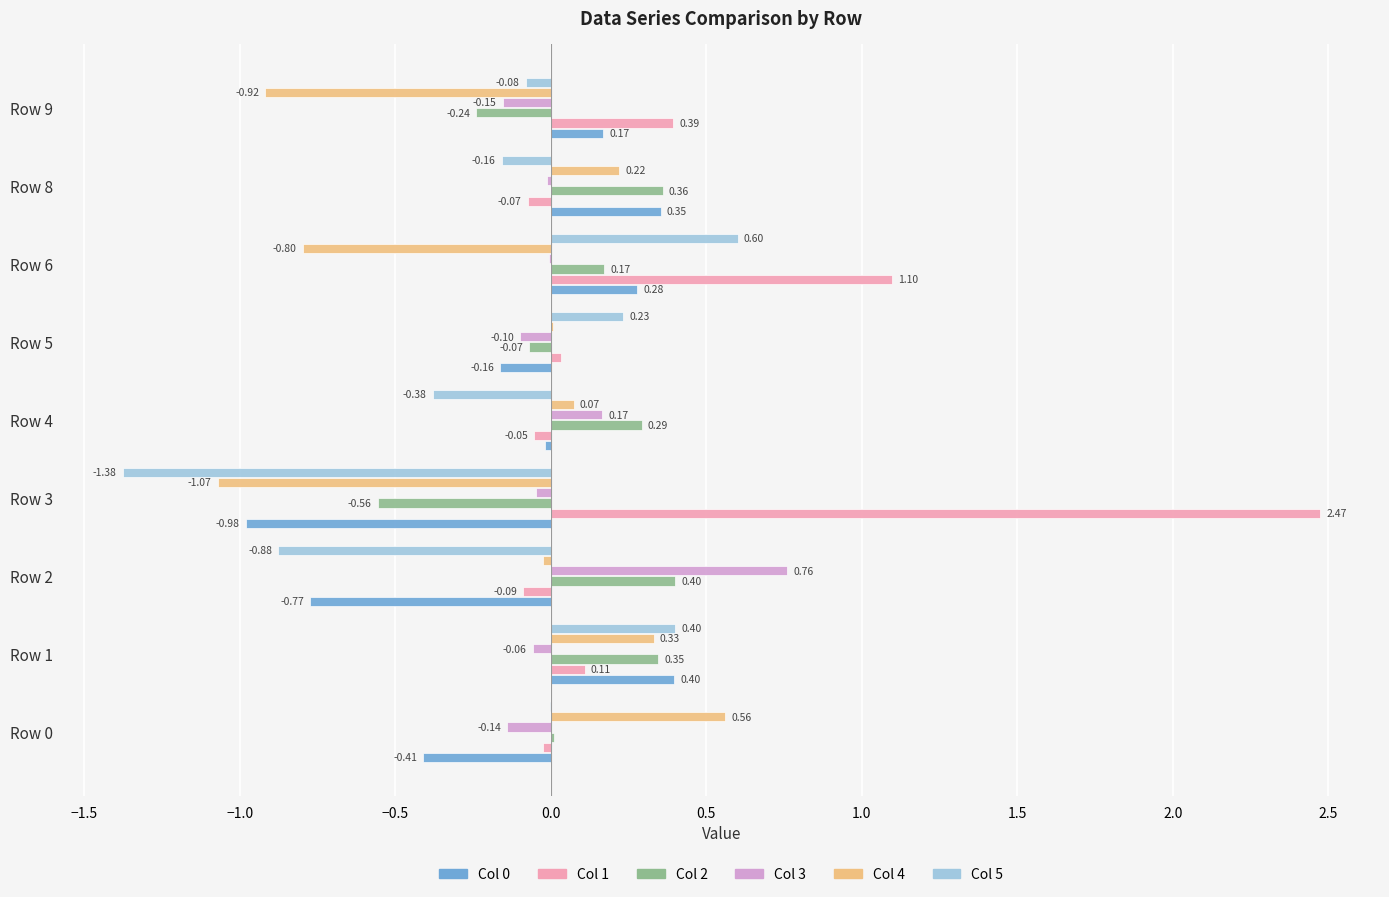

At which category is the sum across all series the highest?

Row 1